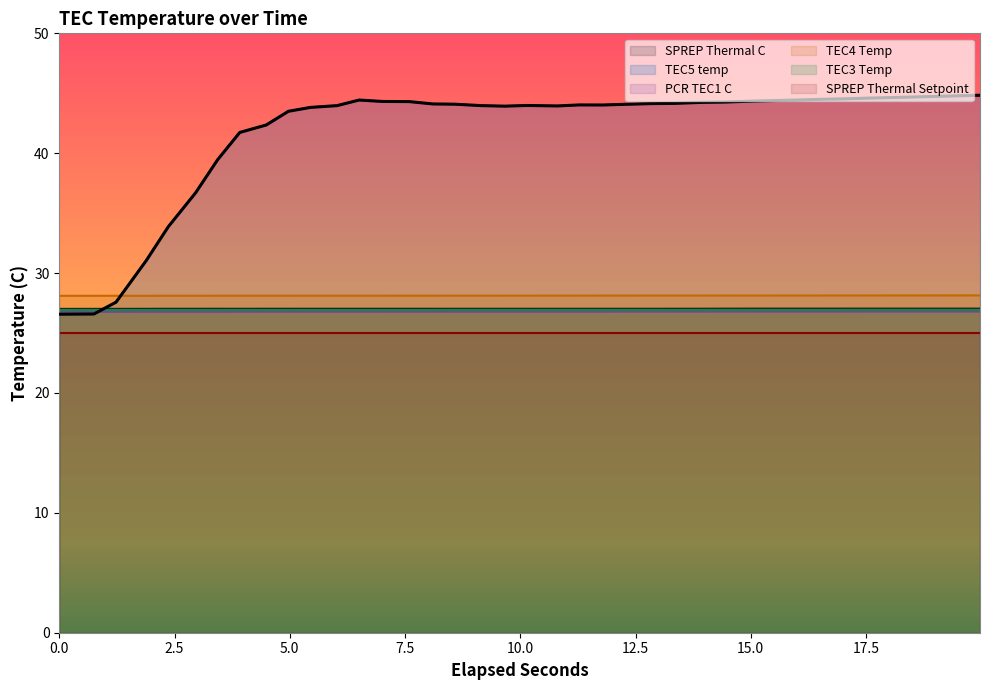

What is the minimum value for TEC4 Temp?

28.1